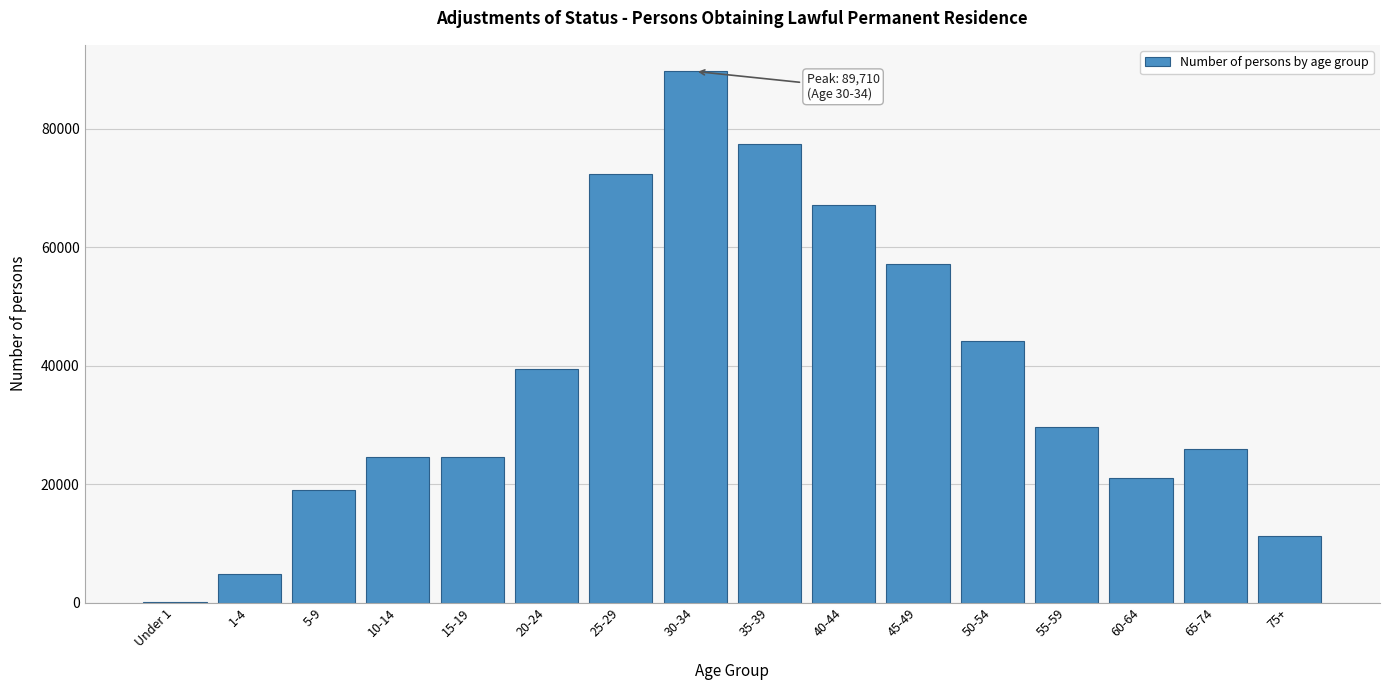

The value at 60-64 is 20990. True or false?

True